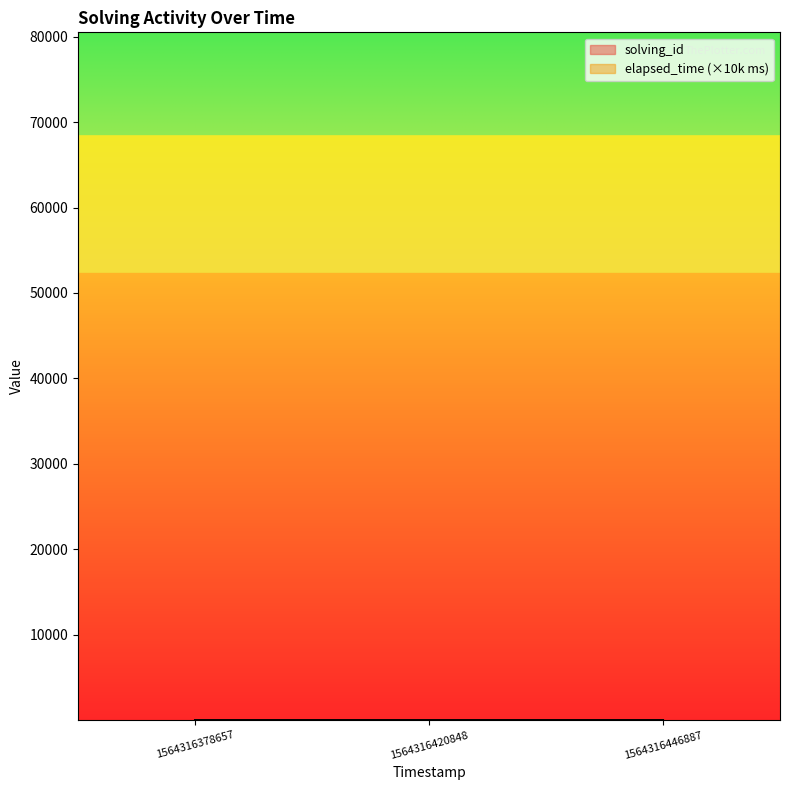

Does the chart display data point markers on the line(s)?

No